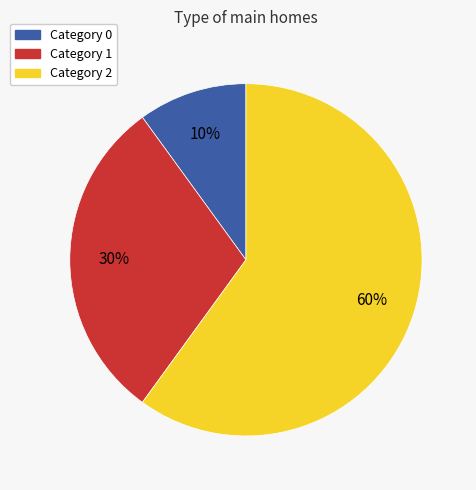

To the nearest percent, what percentage of the pie is Category 0?

10%